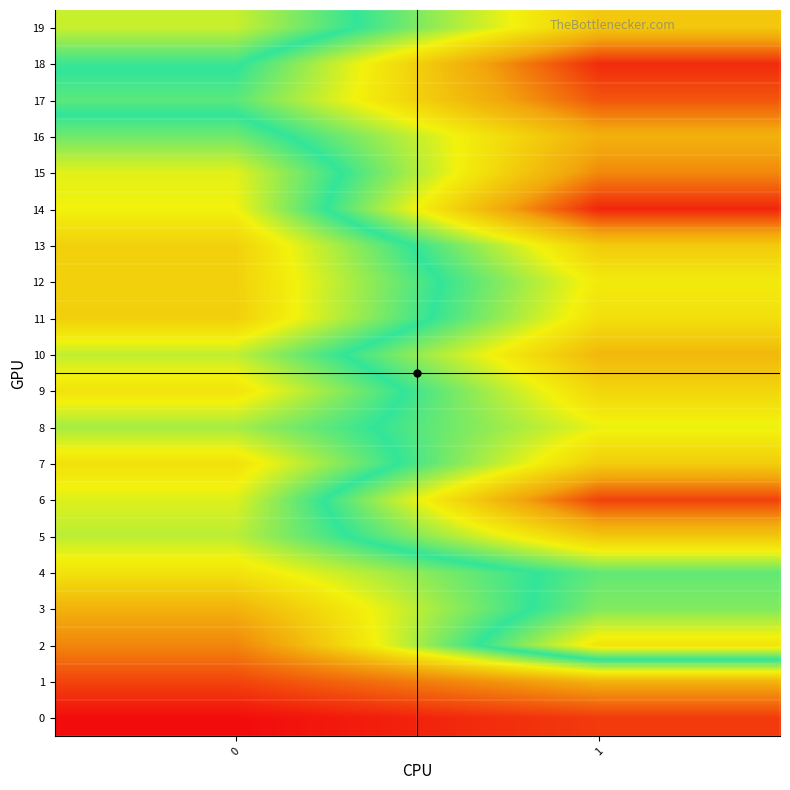

What is the difference between the highest and lowest values at 1?

113.4